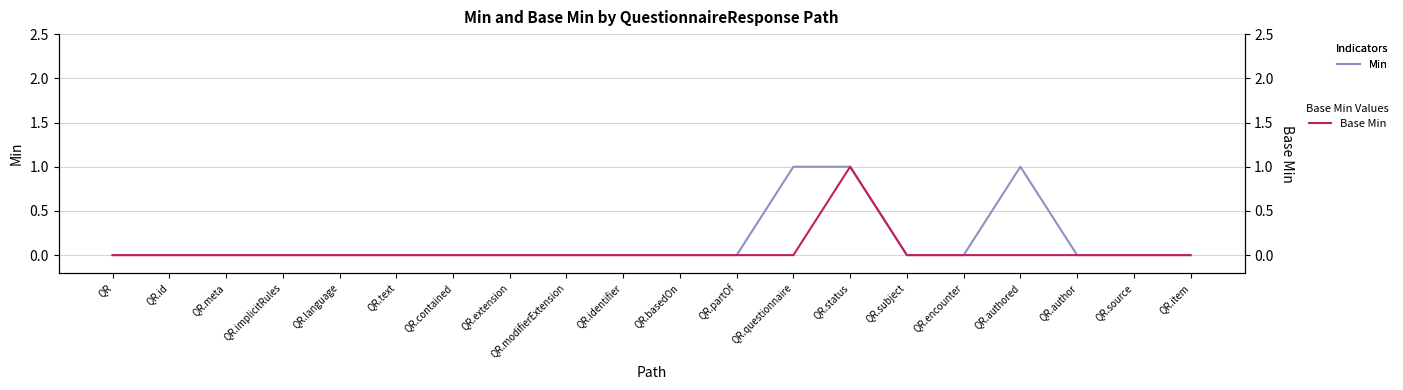

Count the number of categories in the chart.

20